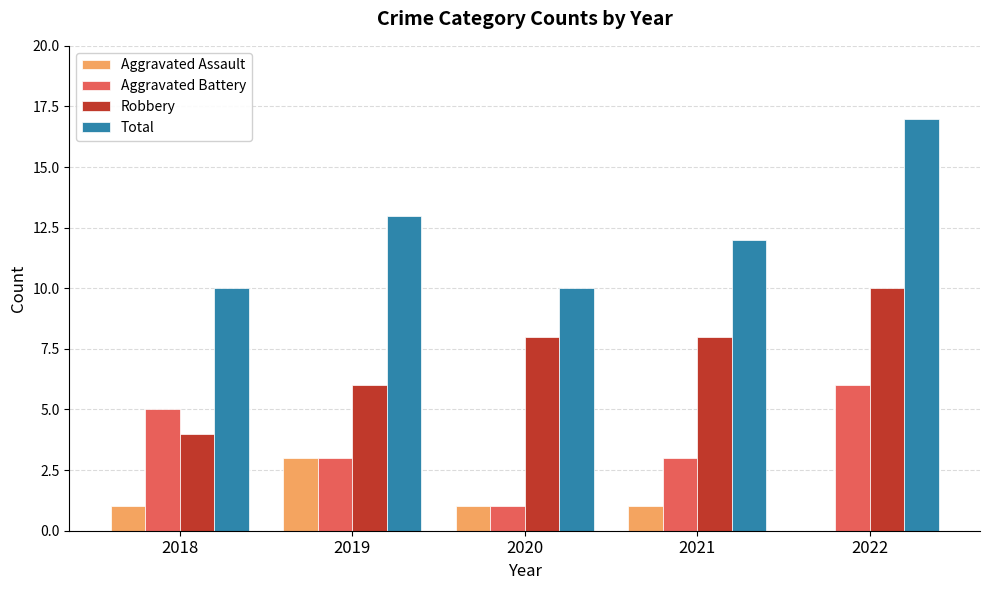

What is the spread (max minus min) of values at 2022?

17